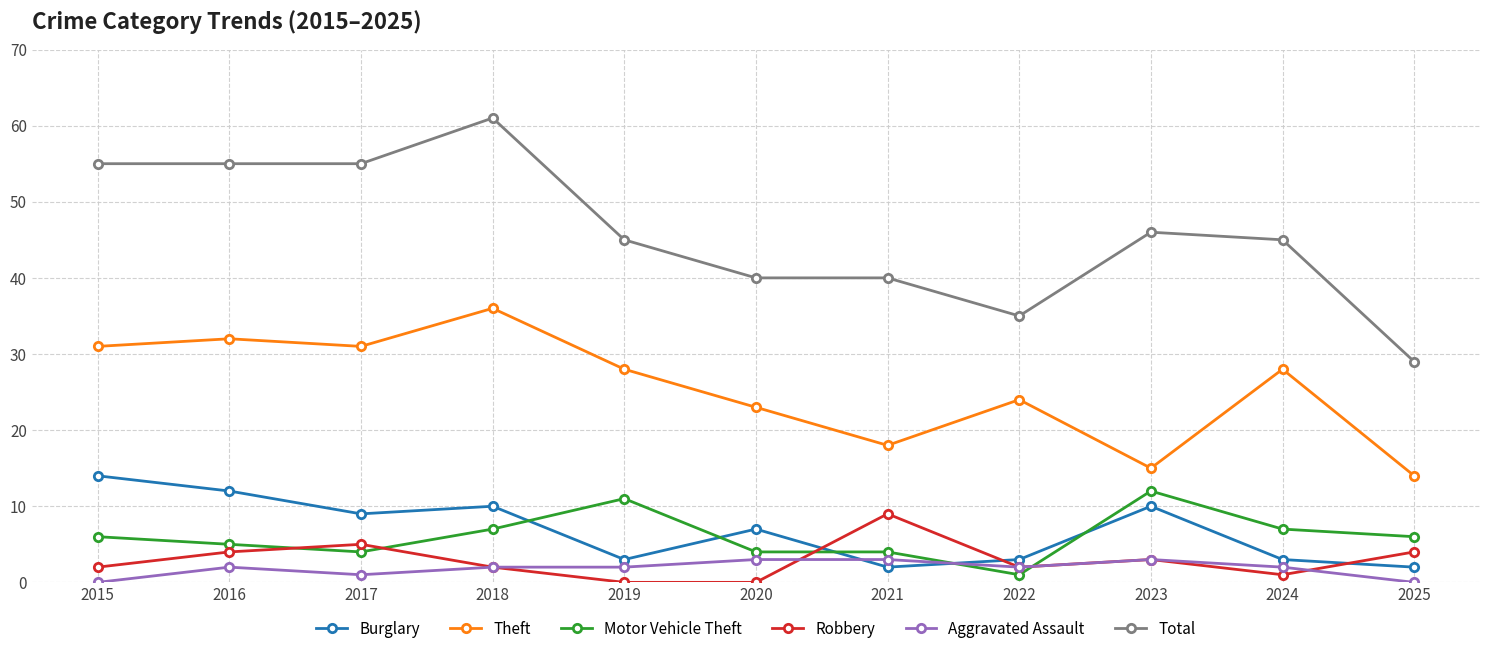

Count the number of data series in this chart.

6